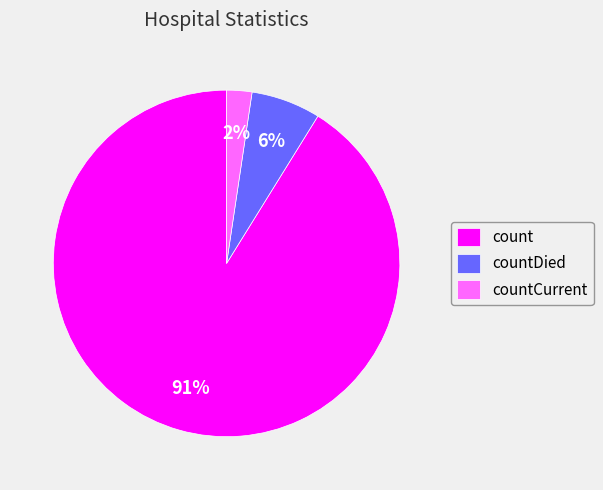

To the nearest percent, what is the combined percentage of count and countCurrent?

94%